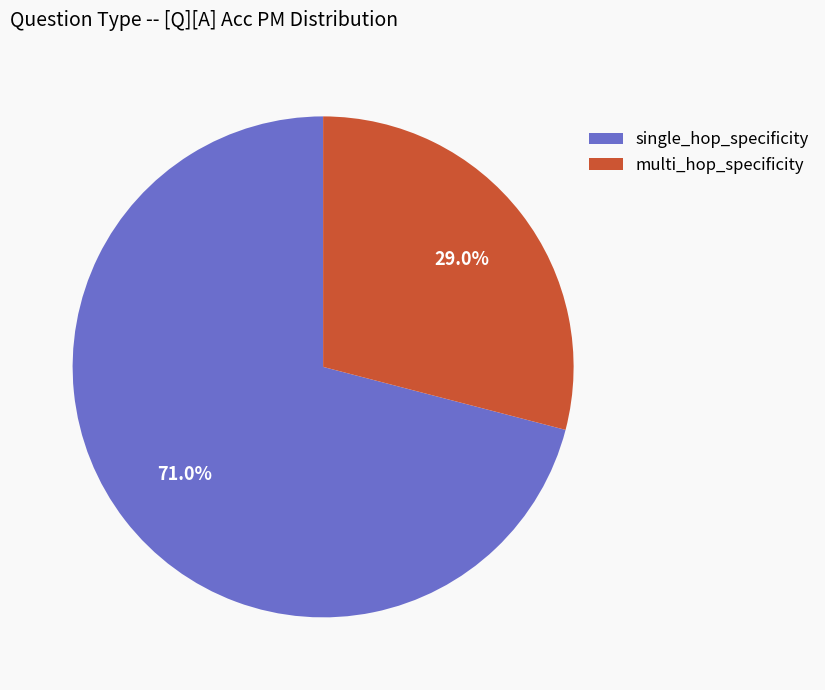

To the nearest percent, what is the difference between the multi_hop_specificity and single_hop_specificity slice percentages?

42%